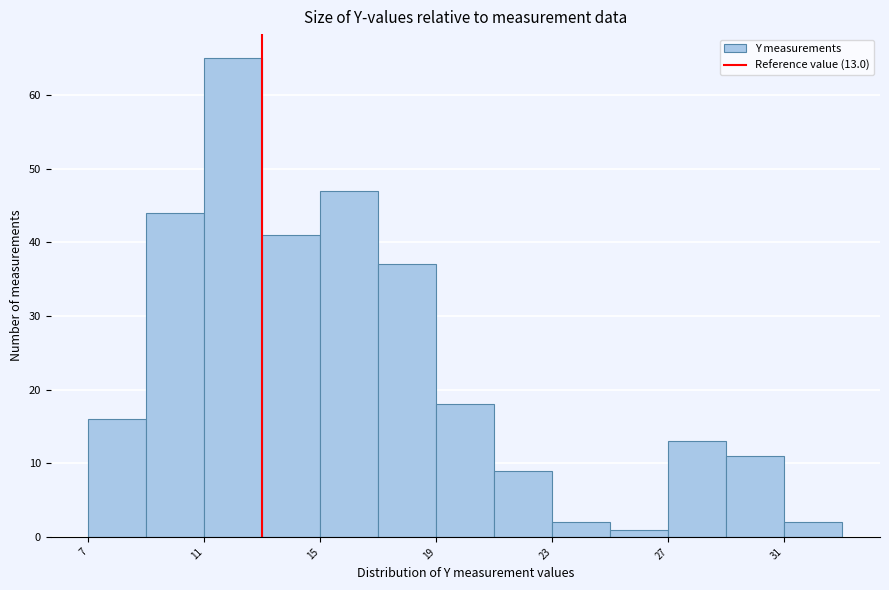

Over which range of the x-axis is the bar tallest?

11 to 13